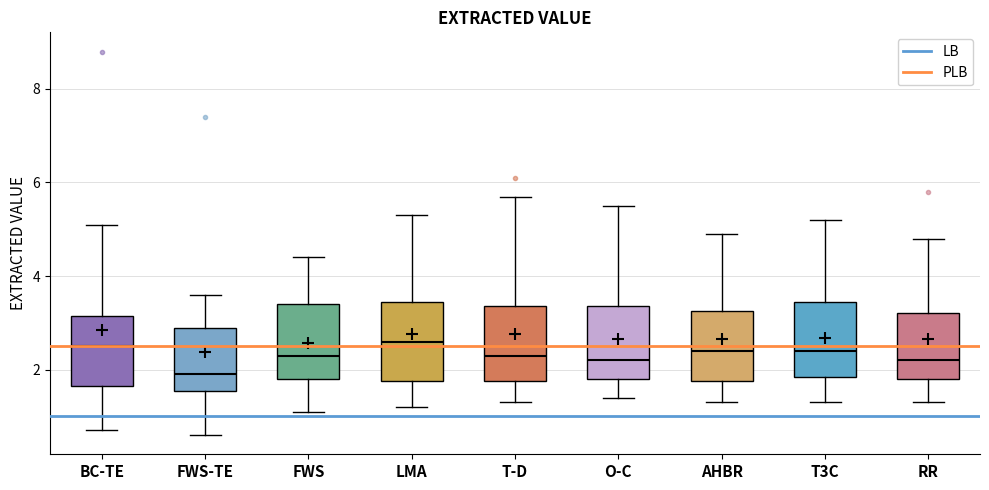

Which box has the lowest median line?

FWS-TE